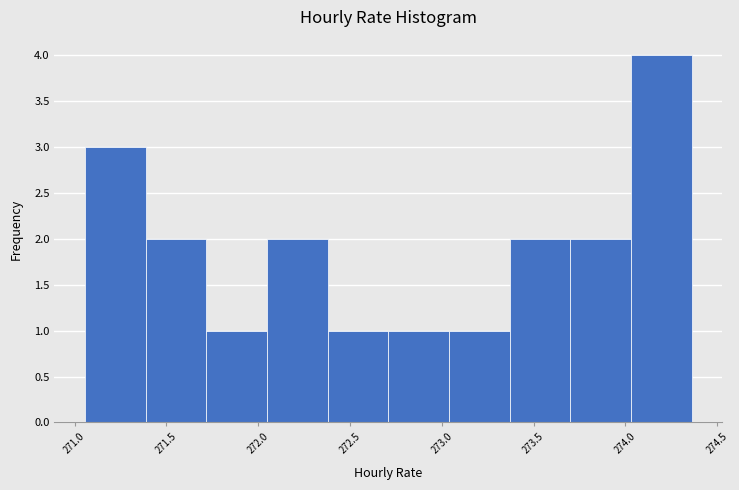

Which range on the x-axis has the tallest bar?

274.05 to 274.35